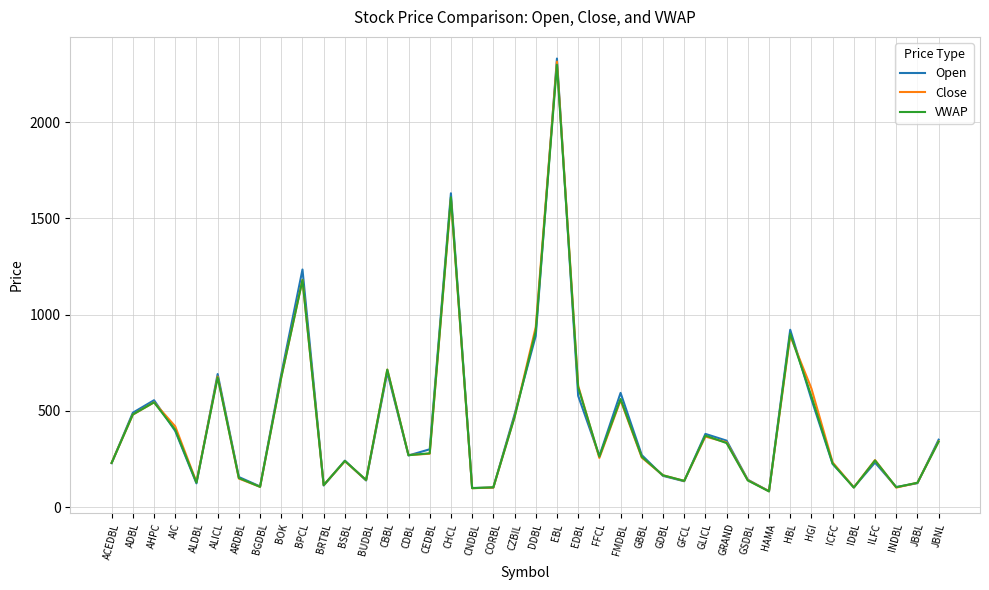

Between GBBL and ILFC, which series saw the biggest shift?

Open